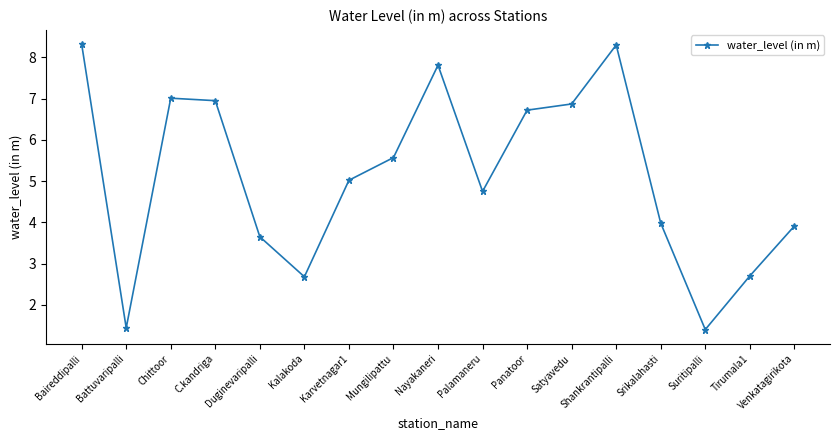

Which has a higher value, Battuvaripalli or Mungilipattu?

Mungilipattu